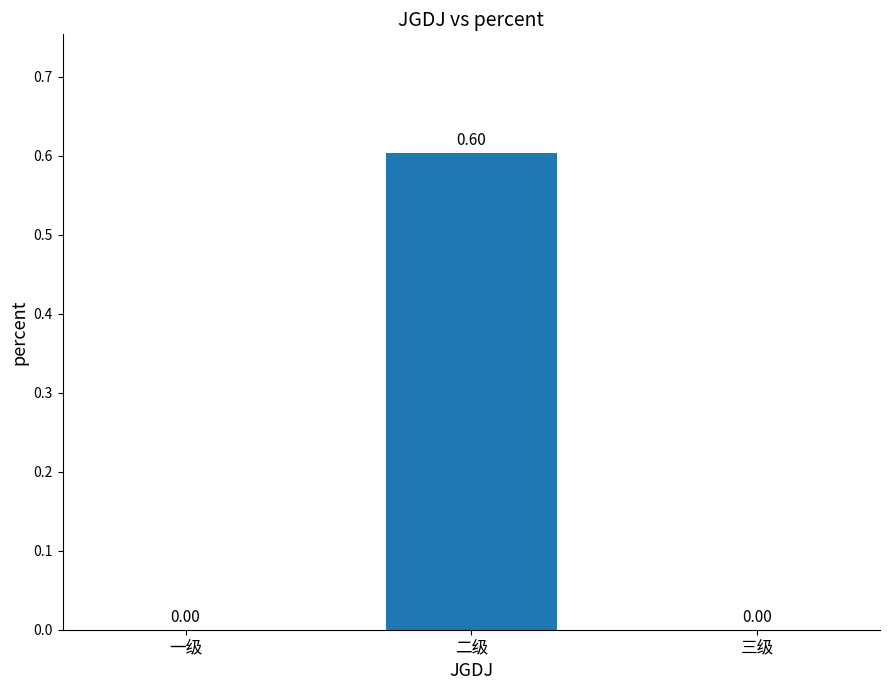

The chart shows a value of 0.6 at 二级. True or false?

True